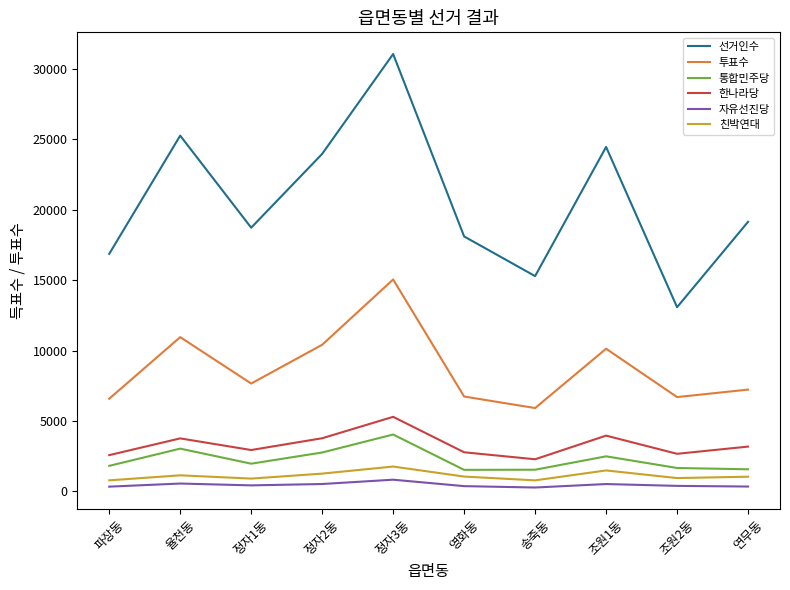

Between 정자1동 and 조원2동, which series saw the biggest shift?

선거인수